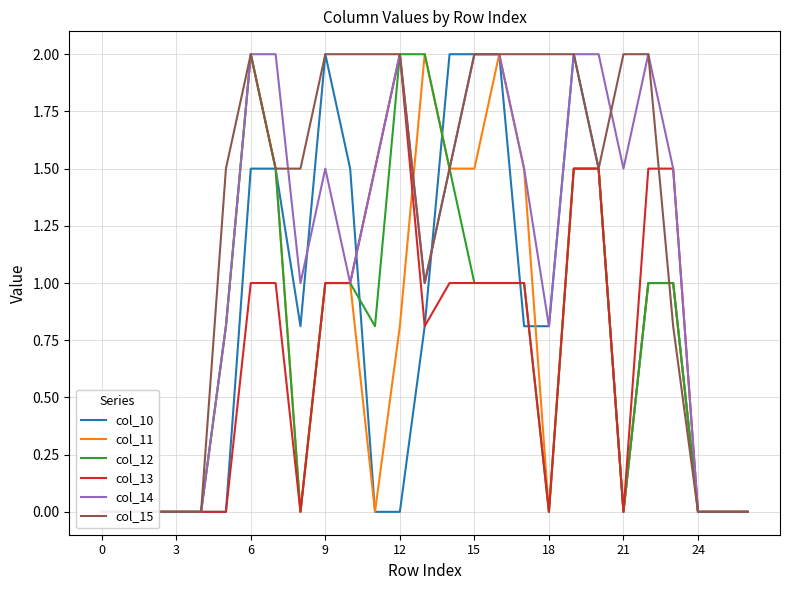

After their last crossing, which series has the higher values: col_10 or col_14?

col_10